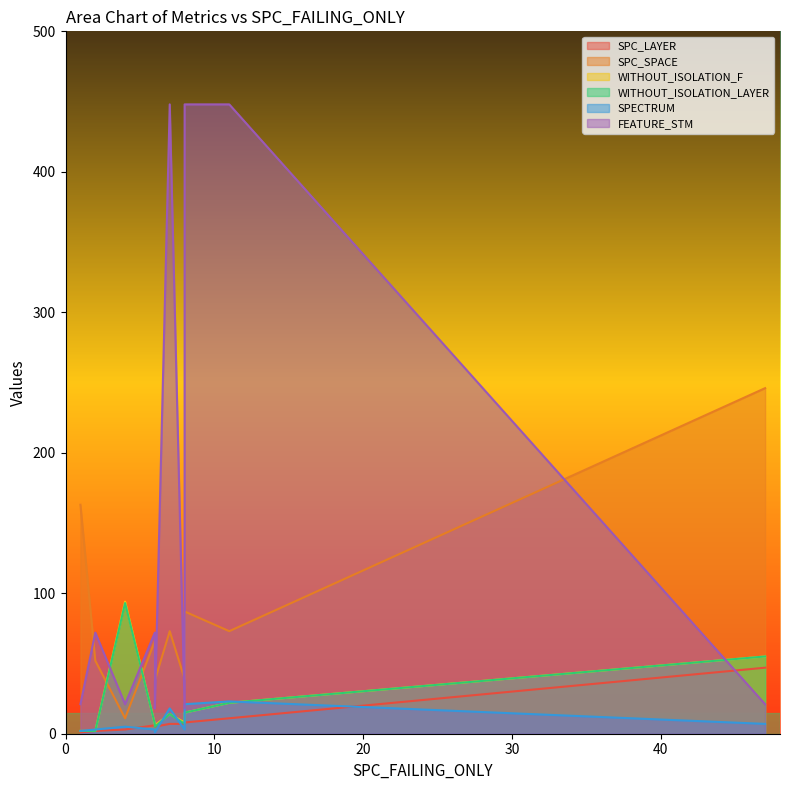

What is the difference between the second highest and minimum values in the FEATURE_STM series?

430